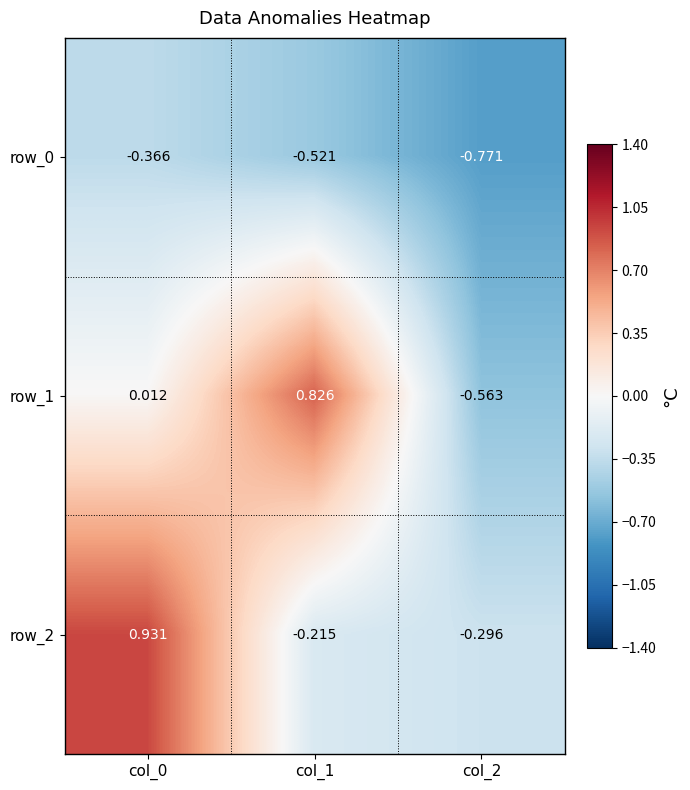

Is the value of row_1 at col_1 greater than the value of row_0 at col_0?

Yes